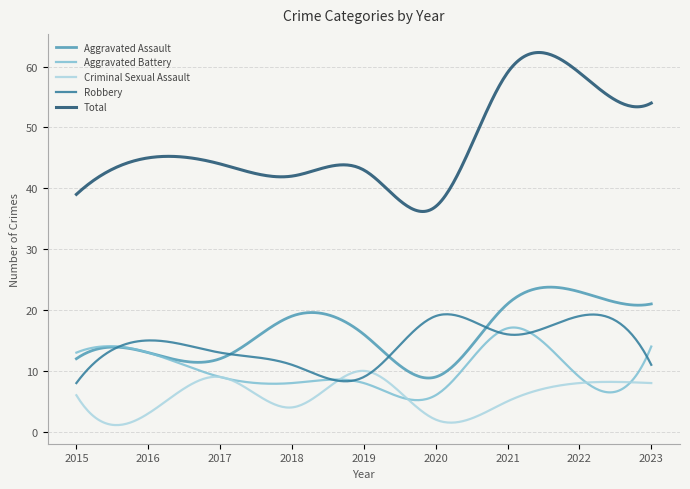

What is the greatest value displayed?

62.3